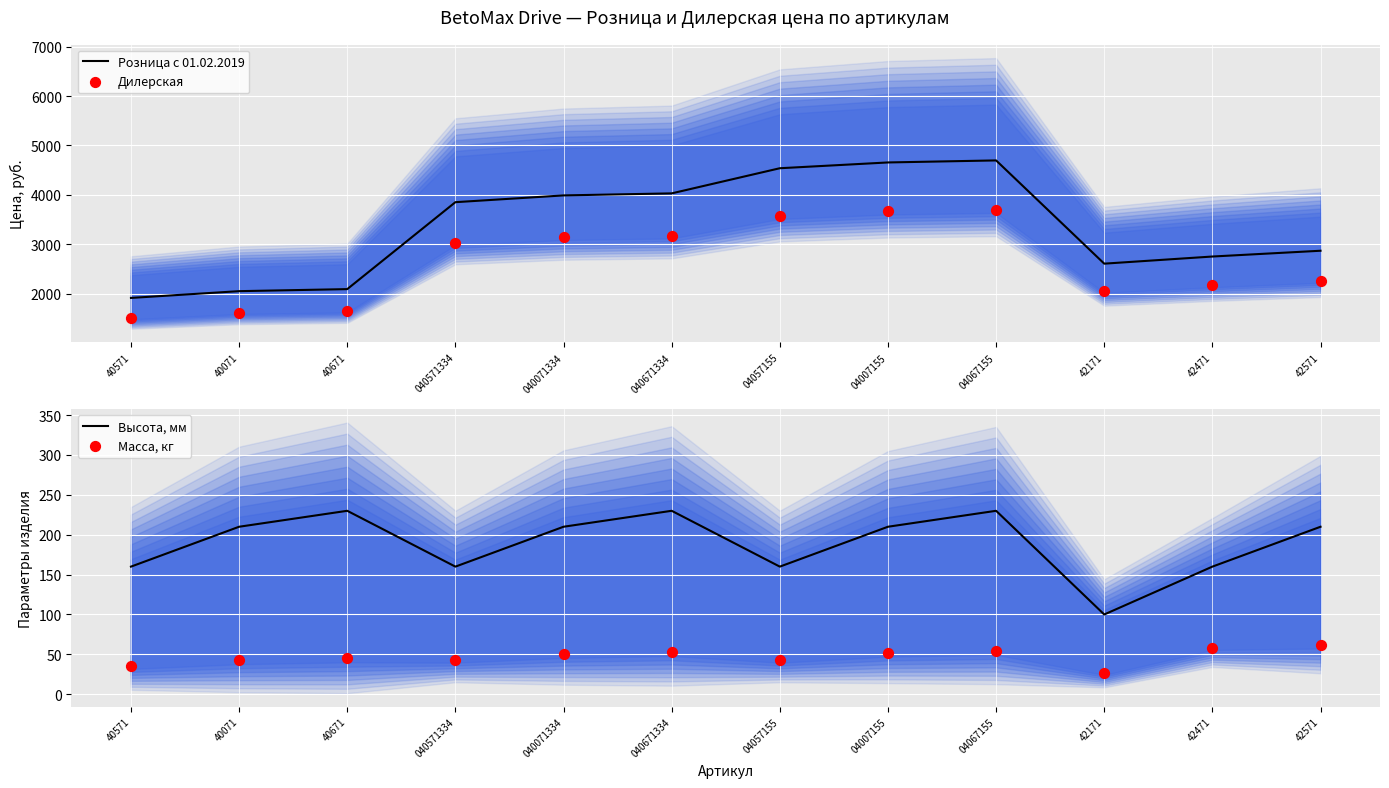

Which series contains the highest Y value?

Розница с 01.02.2019